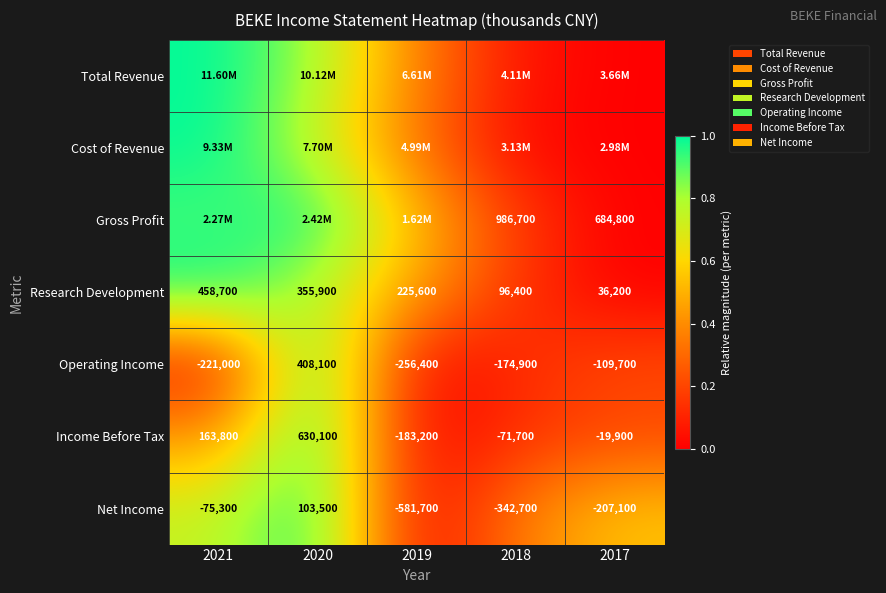

Which has a higher value, 2018 or 2017?

2018